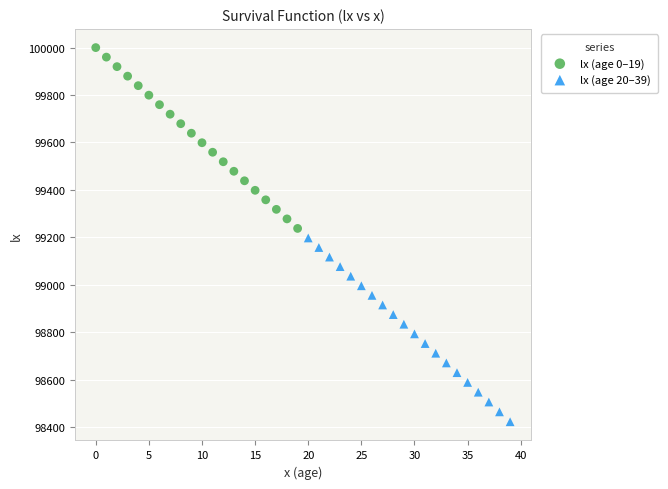

Which series contains the lowest Y value?

lx (age 20–39)